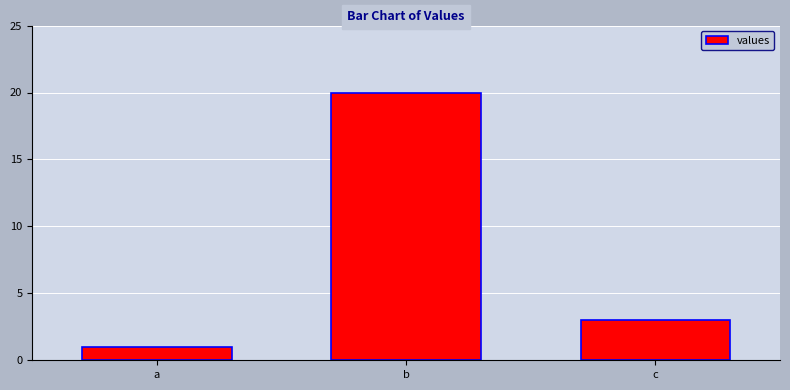

What is the minimum value shown in the chart?

1